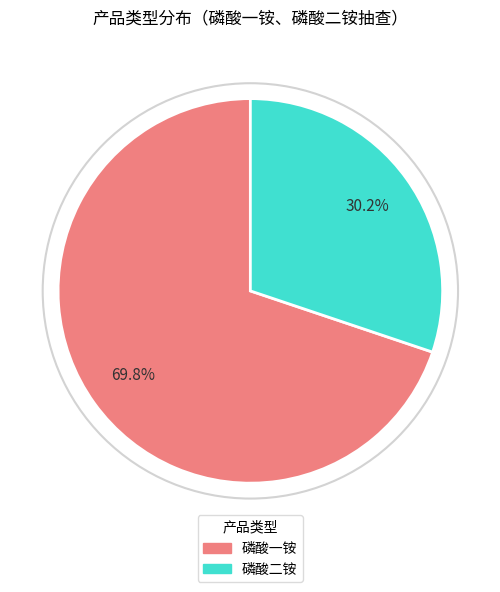

Does any single category account for the majority?

Yes